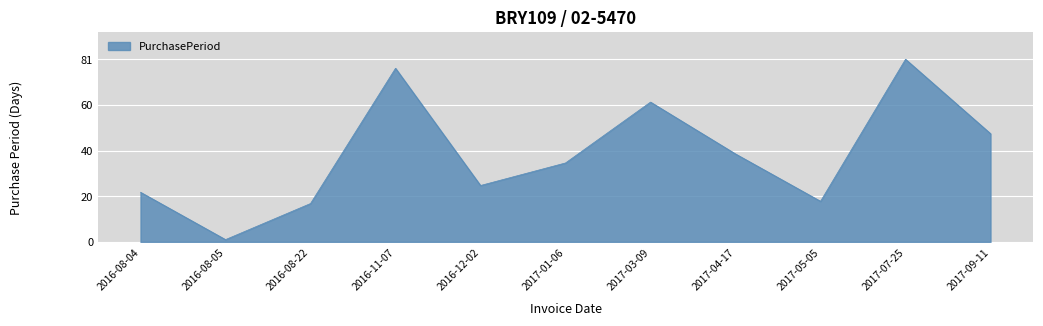

Where is the data nearest to the value 41?

2017-04-17